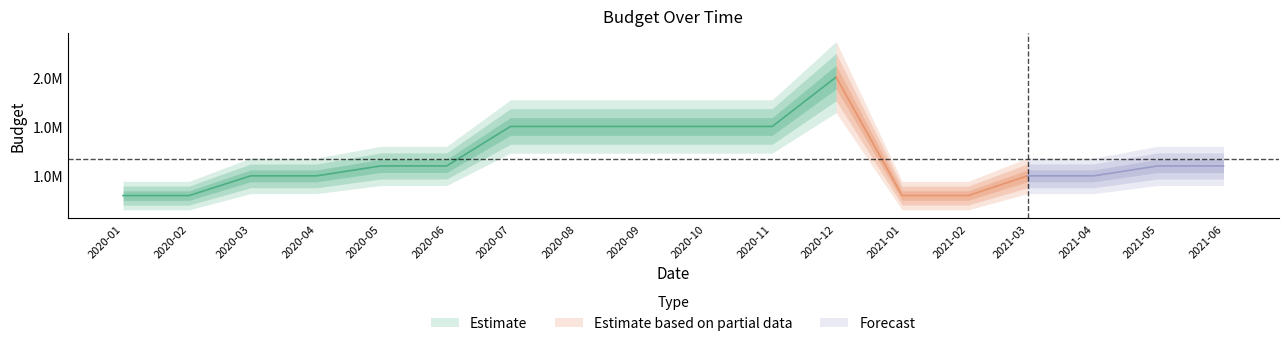

What is the label of the 5th point from the left?

2020-05-01